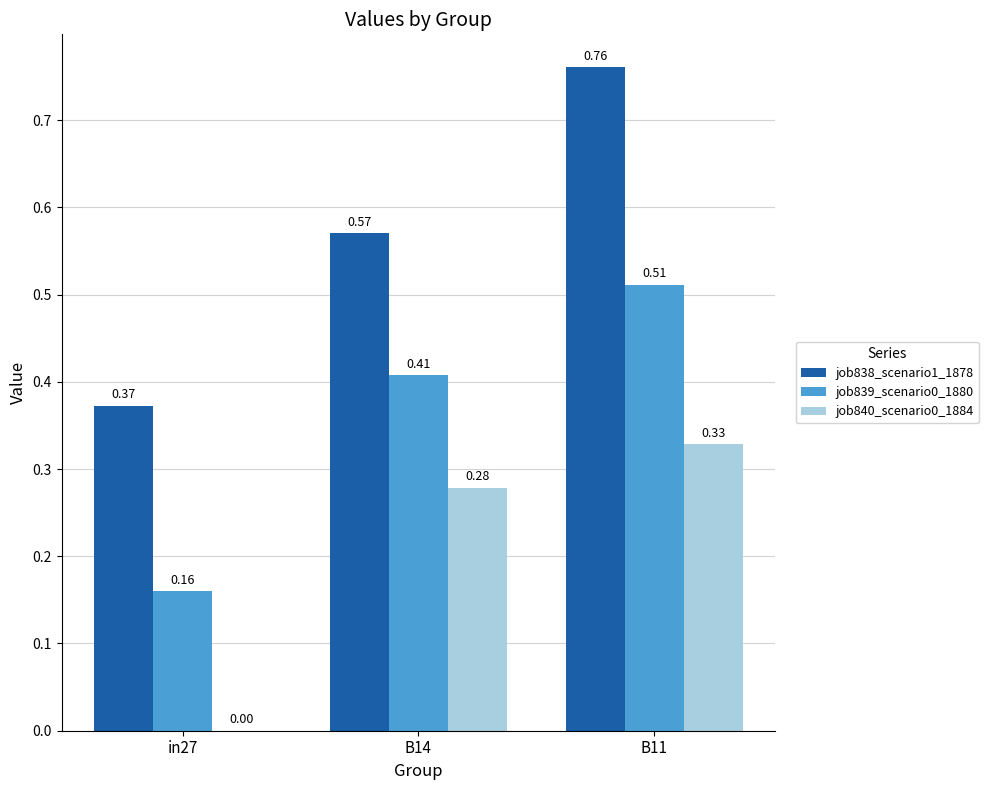

The job839_scenario0_1880 series shows 0.3 at in27. True or false?

False